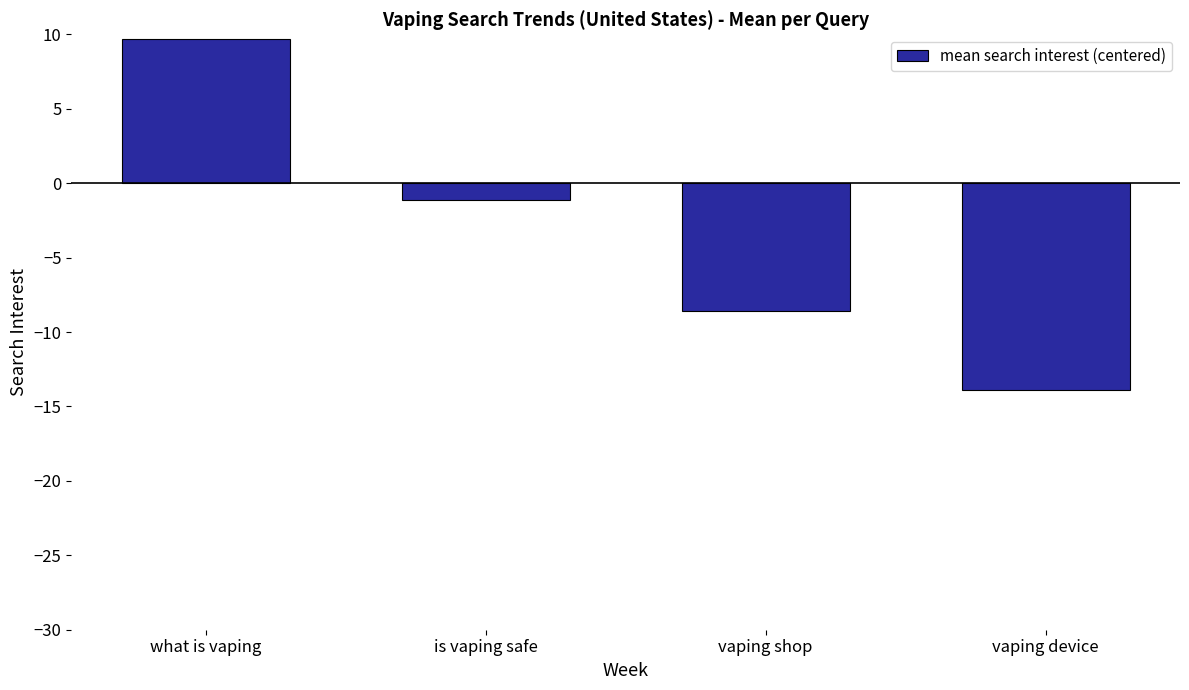

What is the label of the 4th bar from the right?

what is vaping